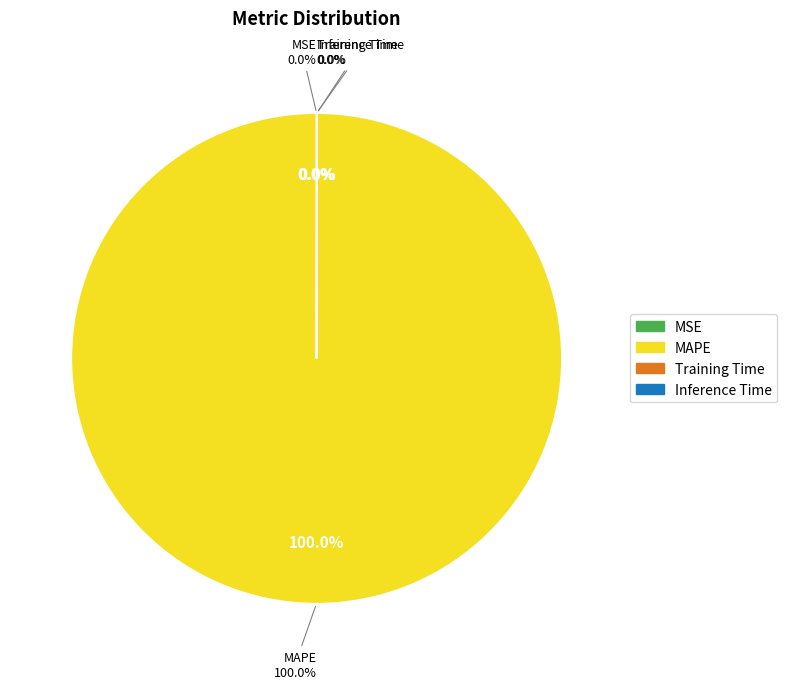

To the nearest percent, what is the difference between the largest and smallest slice percentages?

100%